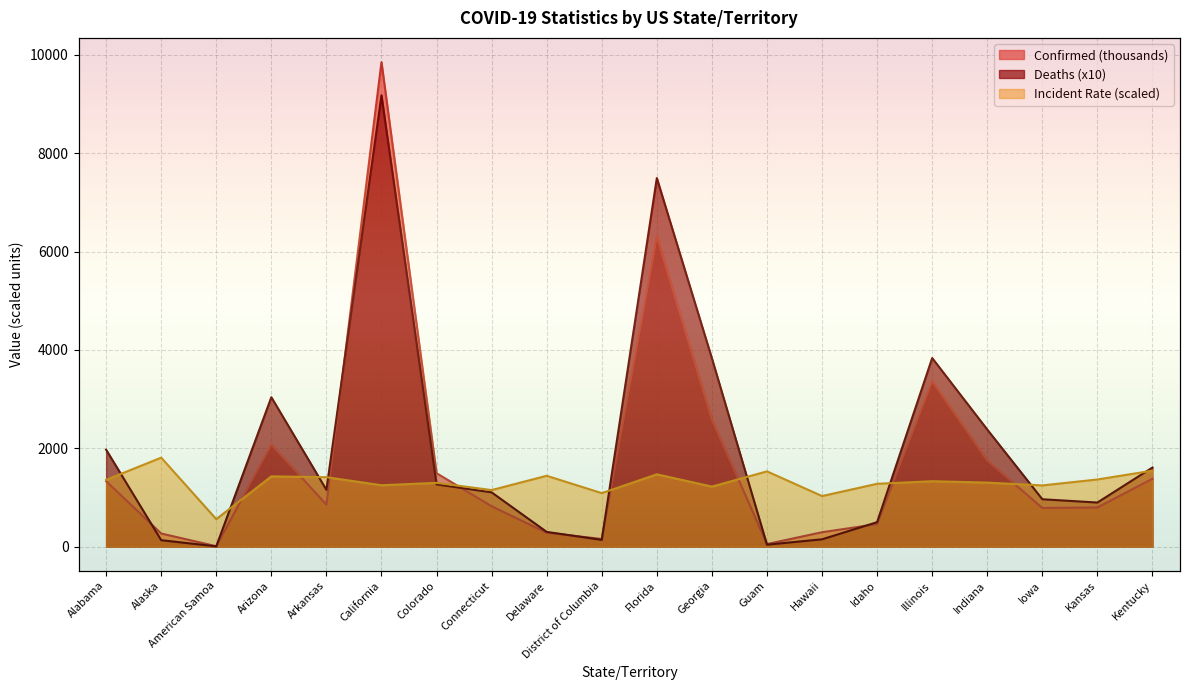

What position from the left is Arkansas?

5